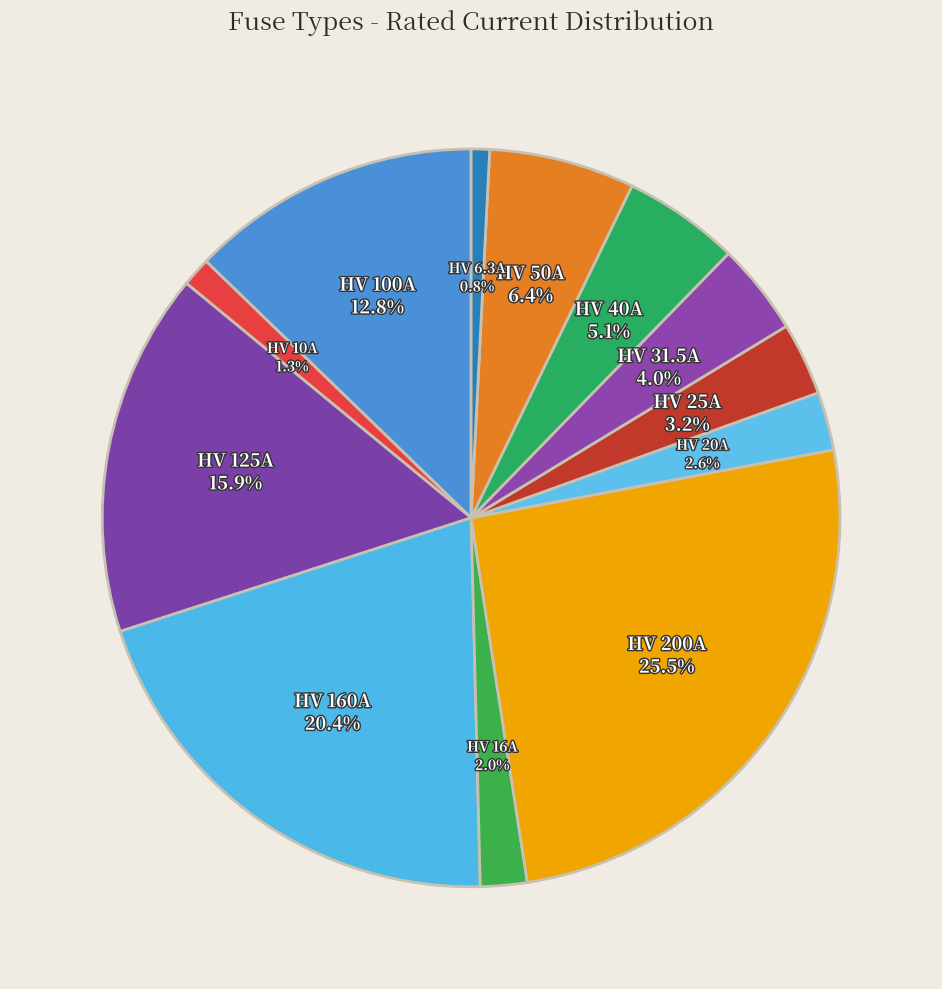

Is there any slice that represents more than half of the pie?

No